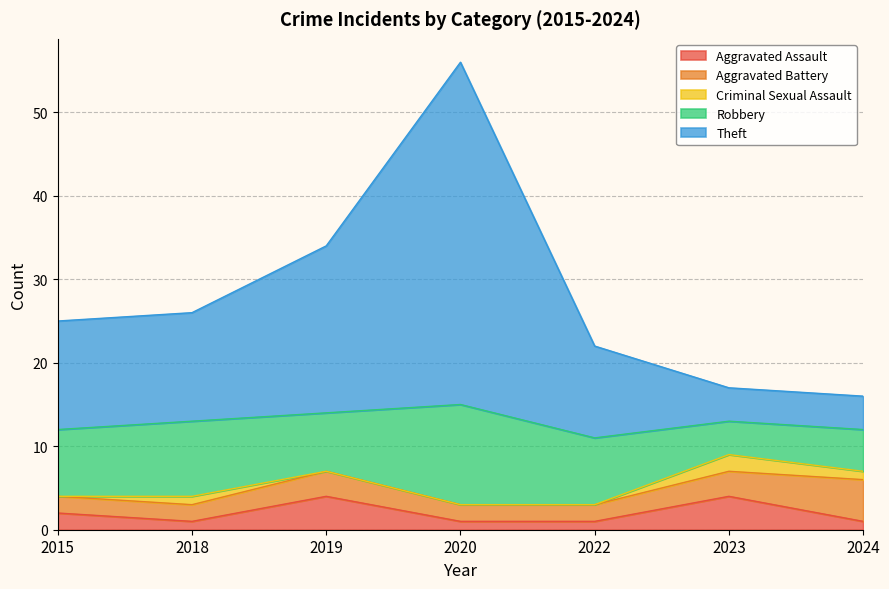

Reading left to right, transcribe all the data shown in this chart.

Aggravated Assault: 2015=2	2018=1	2019=4	2020=1	2022=1	2023=4	2024=1
Aggravated Battery: 2015=2	2018=2	2019=3	2020=2	2022=2	2023=3	2024=5
Criminal Sexual Assault: 2015=0	2018=1	2019=0	2020=0	2022=0	2023=2	2024=1
Robbery: 2015=8	2018=9	2019=7	2020=12	2022=8	2023=4	2024=5
Theft: 2015=13	2018=13	2019=20	2020=41	2022=11	2023=4	2024=4